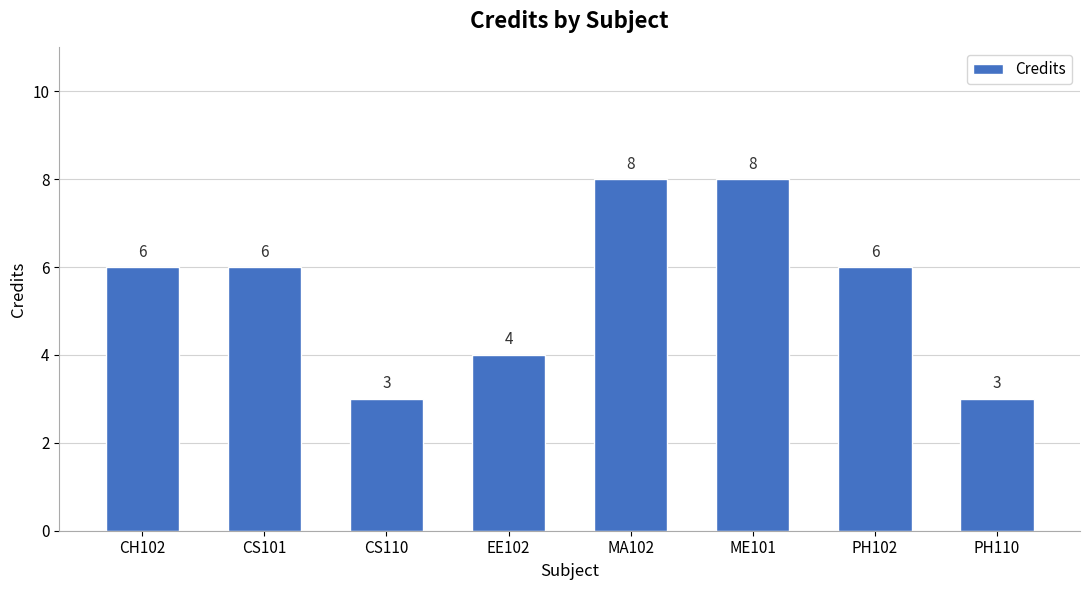

What is the greatest value displayed?

8